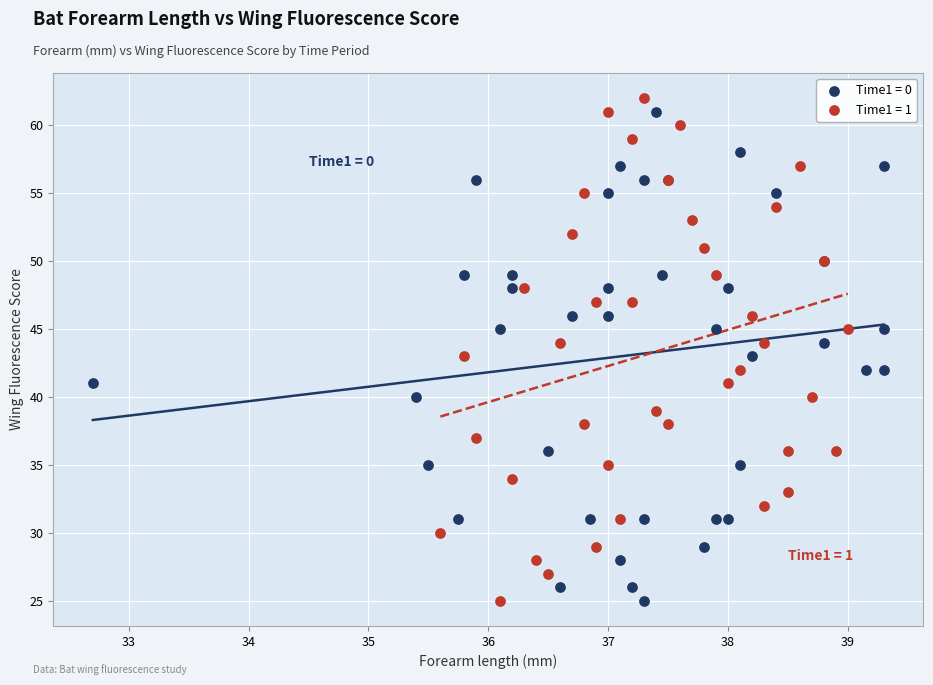

What are all the series names shown in the legend?

Time1 = 0, Time1 = 1